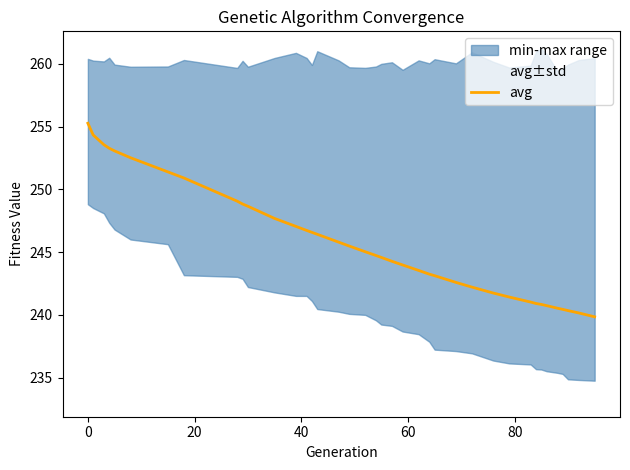

What is the maximum value for avg?

255.3